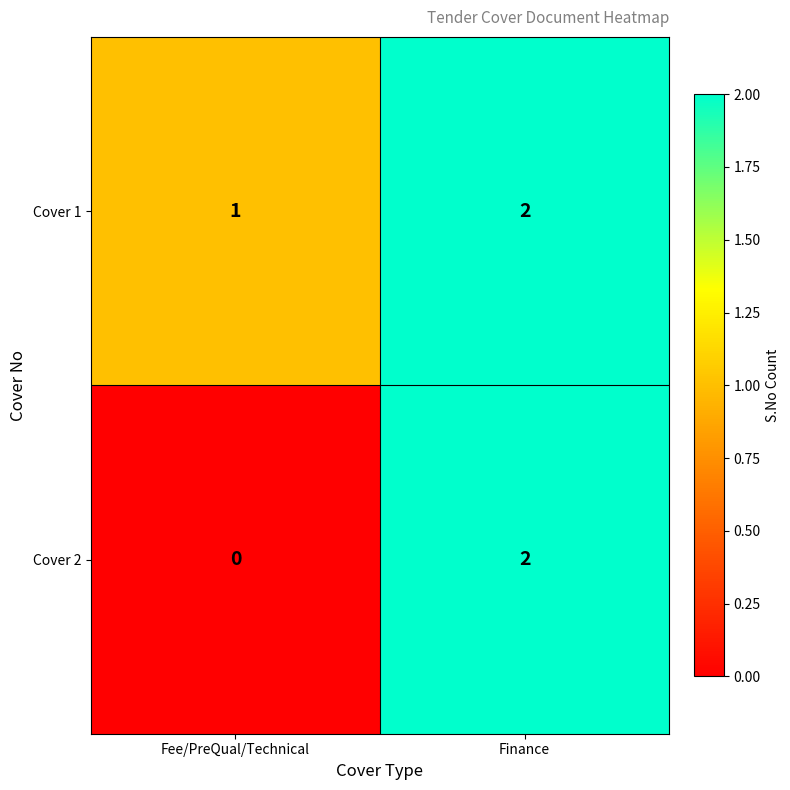

Which series changed the most between Fee/PreQual/Technical and Finance?

Cover 2